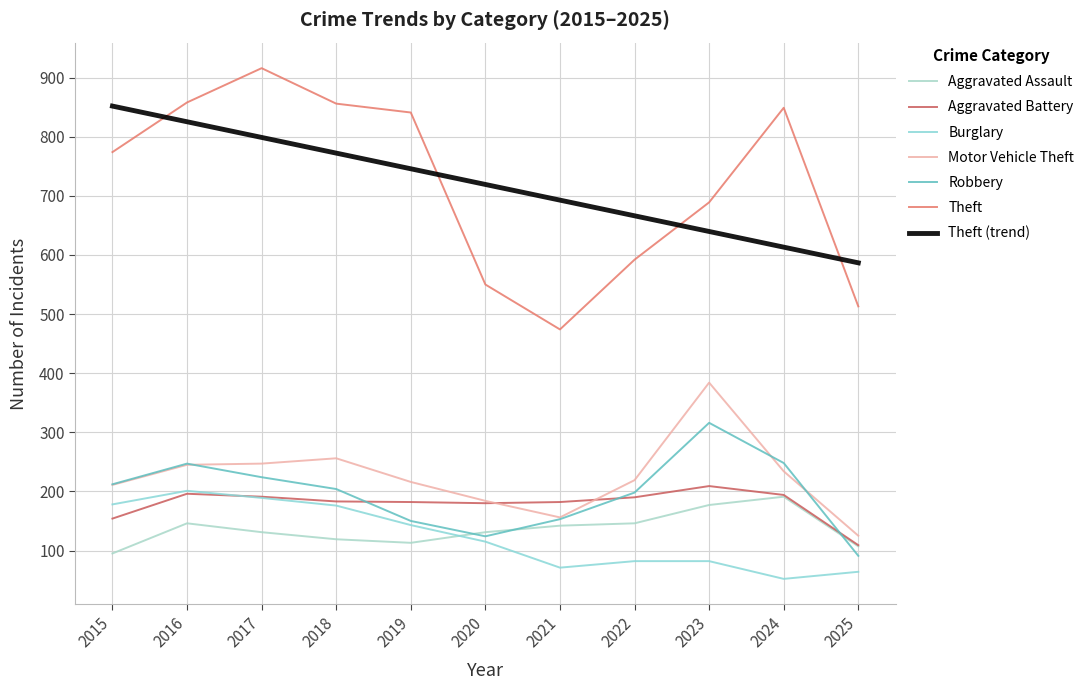

How many categories are shown in the chart?

11